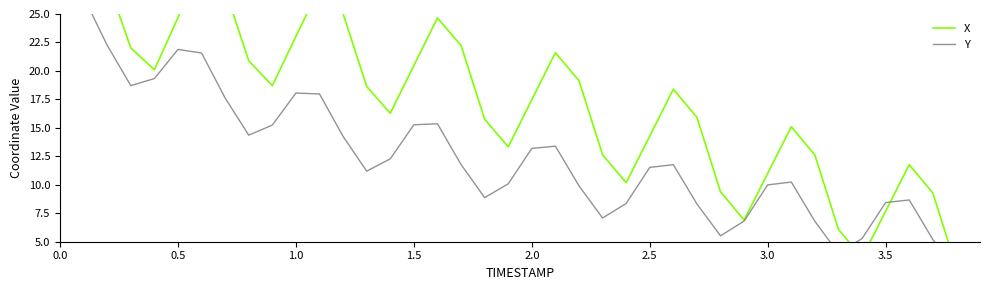

The value of Y at 22 is 16.5. True or false?

False